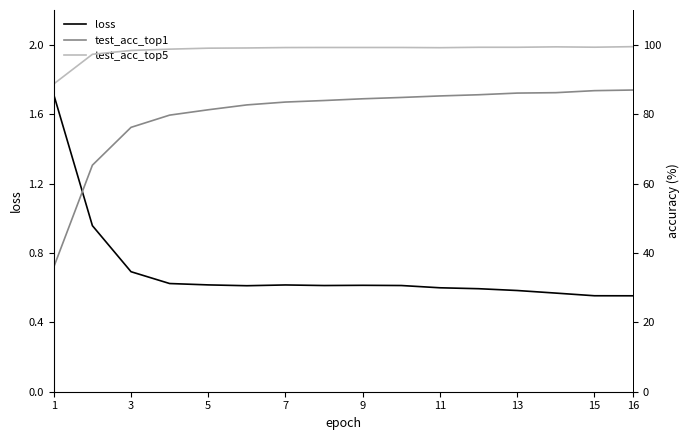

What is the lowest value of the loss series?

0.6